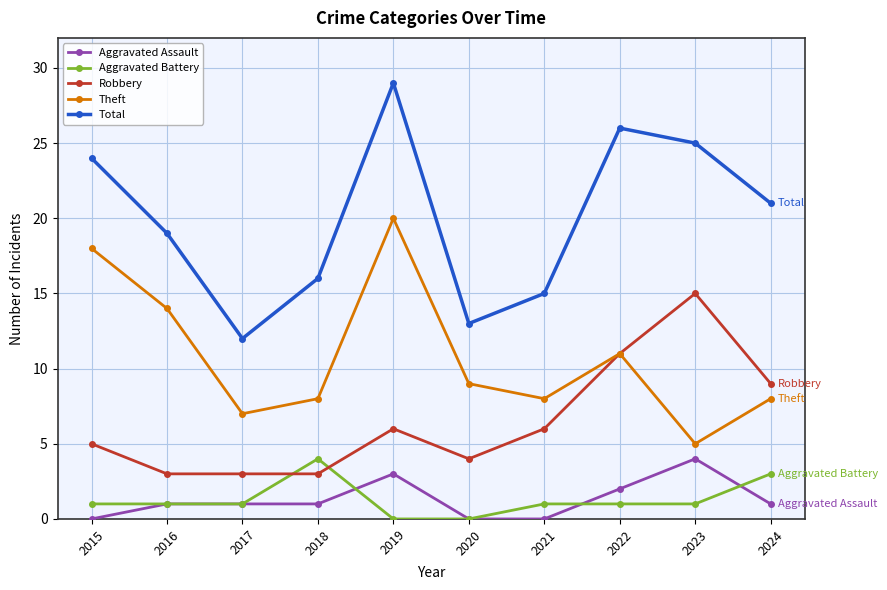

At which category does Theft reach its first local peak?

2019